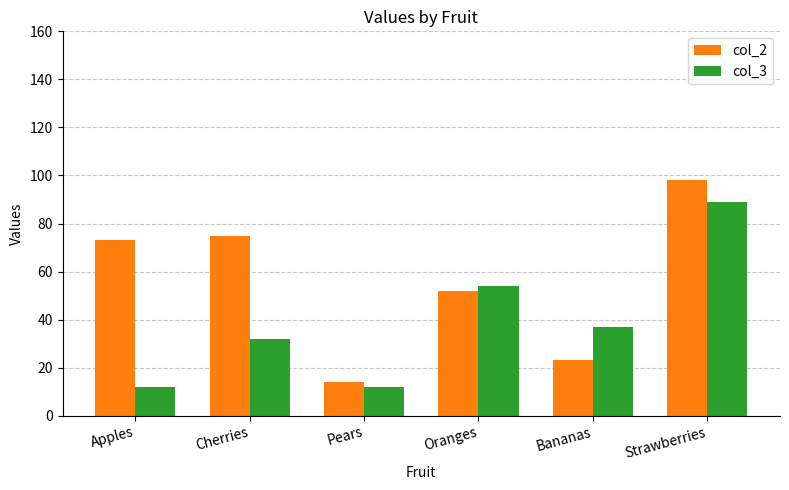

What is the value of the col_2 bar at the 1st from the left?

73